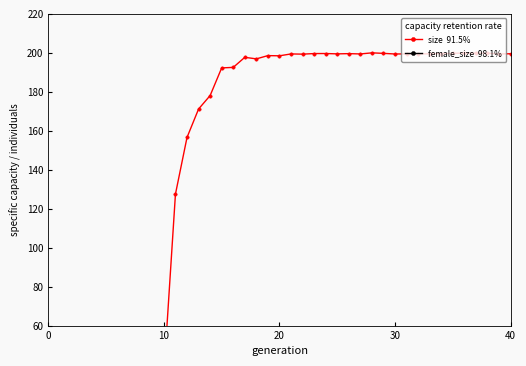

True or false: size  91.5% and female_size  98.1% intersect in this chart.

False